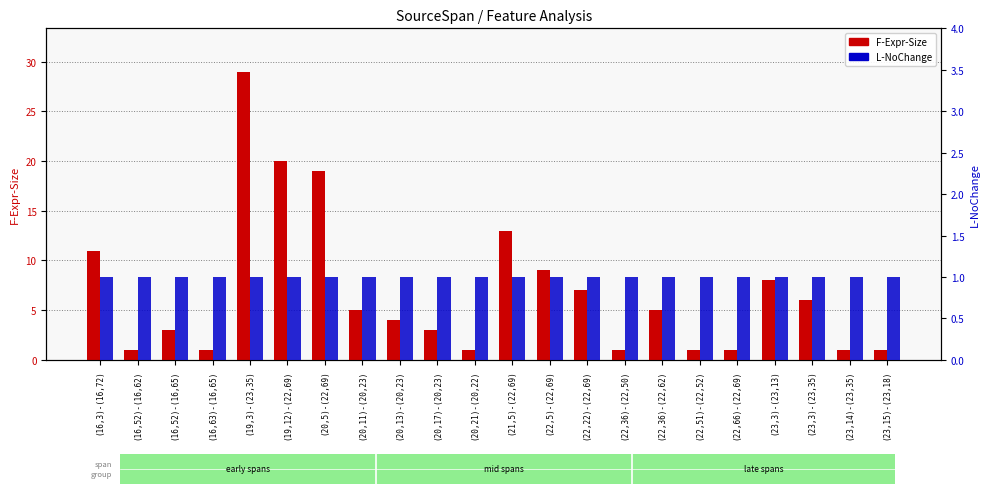

Between (22,5)-(22,69) and (20,5)-(22,69), which is larger?

(20,5)-(22,69)